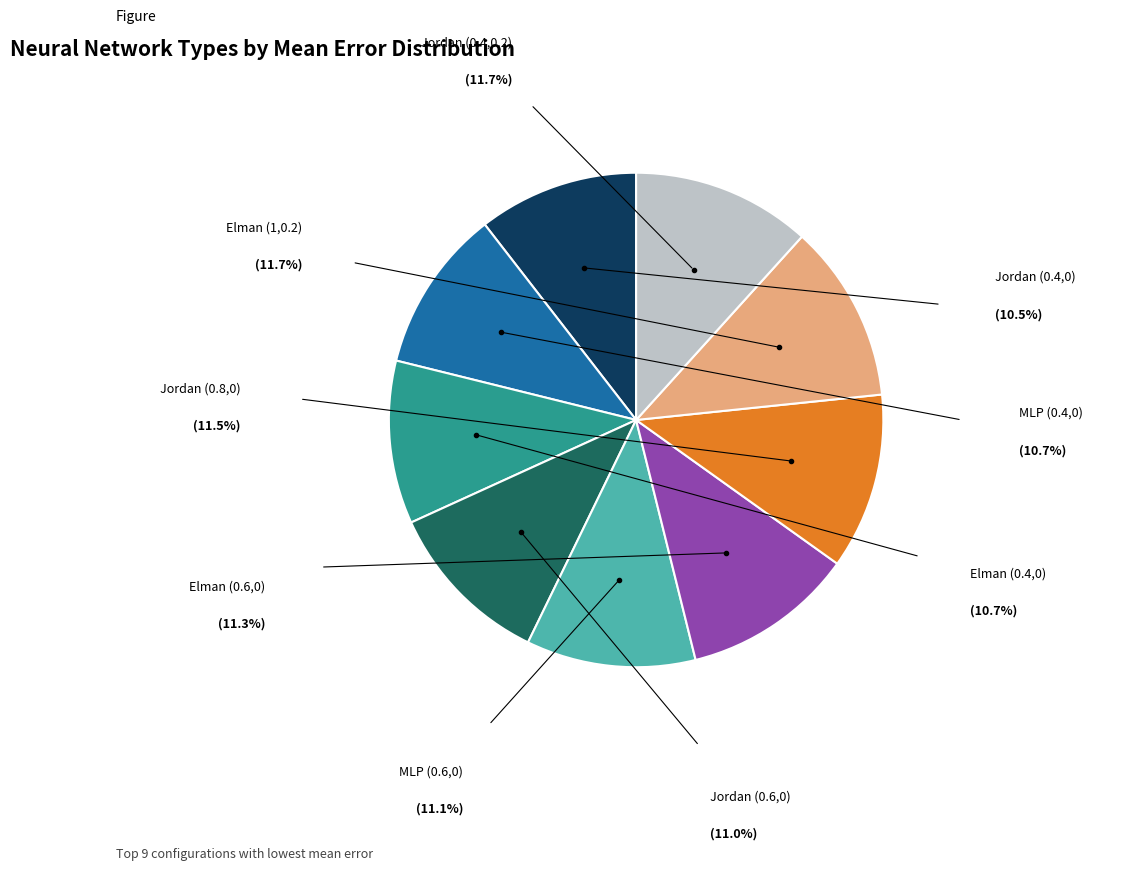

How many segments does this pie chart have?

9